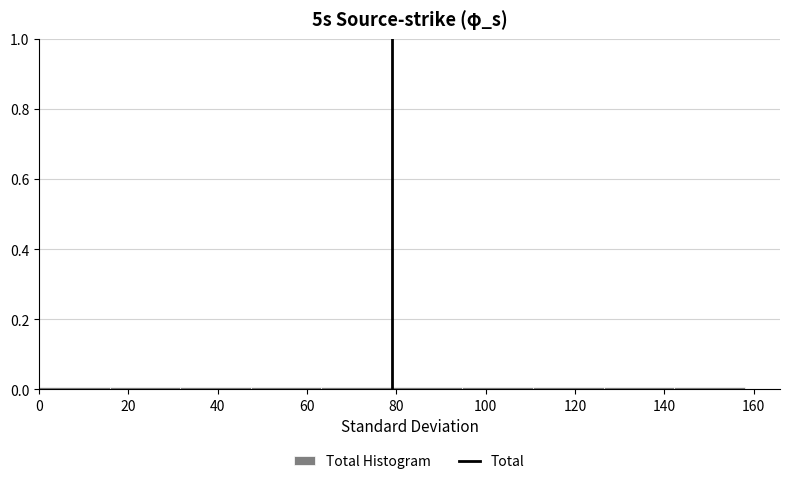

Reading left to right, transcribe this chart: for each bar, give the range it covers on the x-axis and its height. Neither the bar edges nor the heights are printed on the chart, so give them approximately, as read against the axes.

0.0 to 15.8: under 0.02
15.8 to 31.6: under 0.02
31.6 to 47.4: under 0.02
47.4 to 63.2: under 0.02
63.2 to 79.0: under 0.02
79.0 to 94.8: under 0.02
94.8 to 110.6: under 0.02
110.6 to 126.4: under 0.02
126.4 to 142.2: under 0.02
142.2 to 158.0: under 0.02